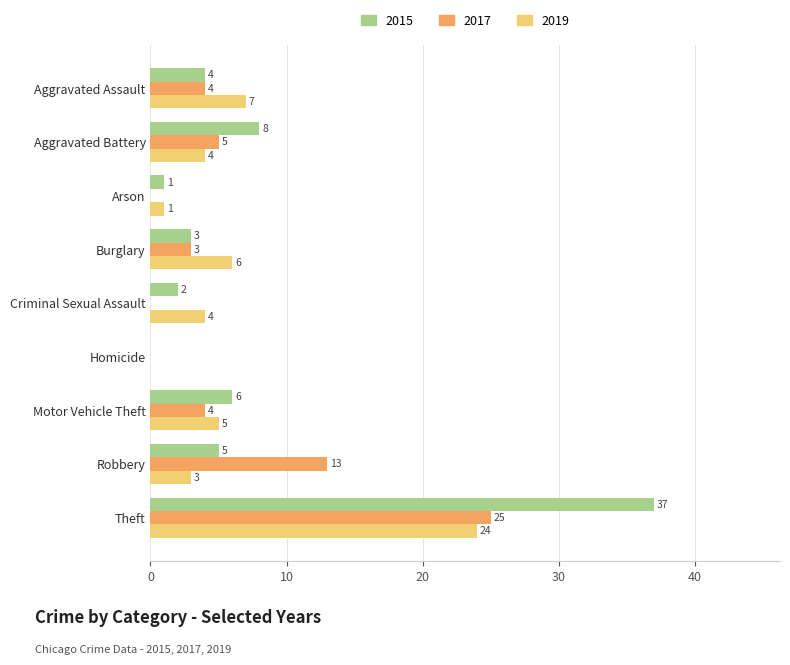

Is the value of 2019 at Homicide greater than the value of 2015 at Arson?

No